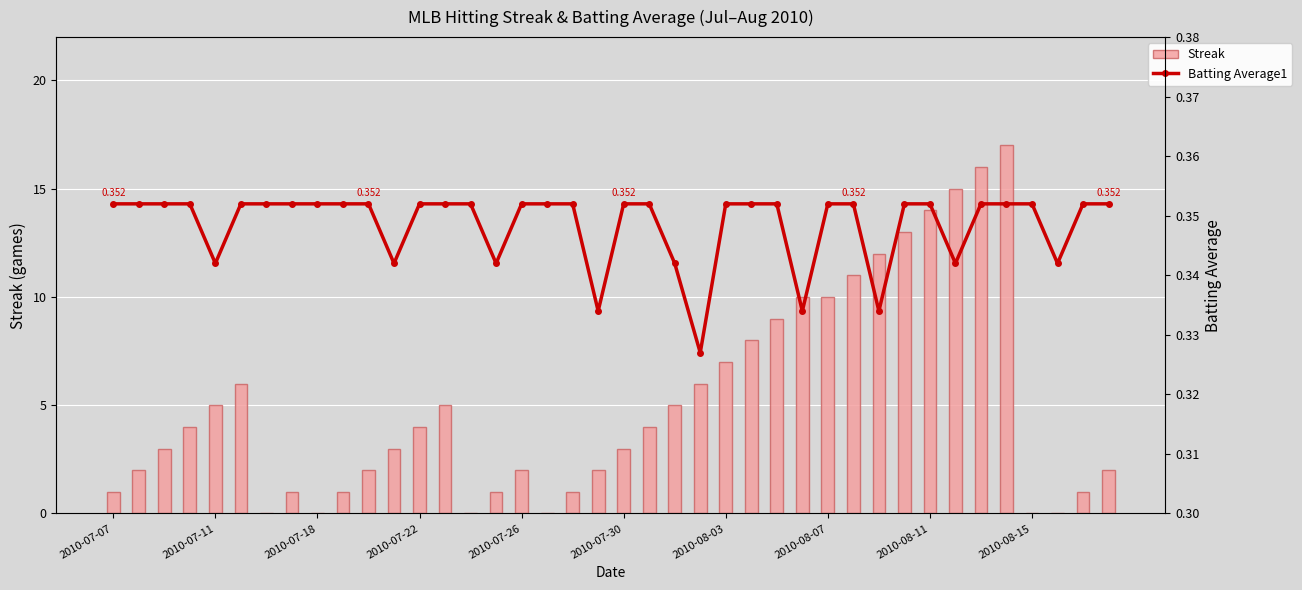

Between 2010-08-03 and 36, which series saw the biggest shift?

Streak